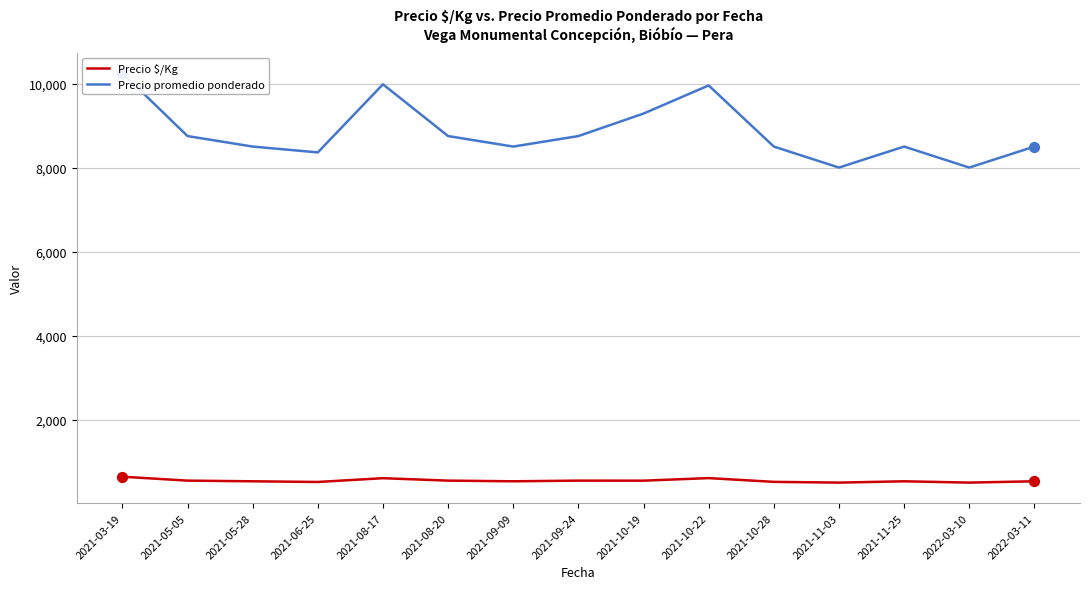

Is the value of Precio $/Kg at 2021-03-19 greater than the value of Precio promedio ponderado at 2021-03-19?

No